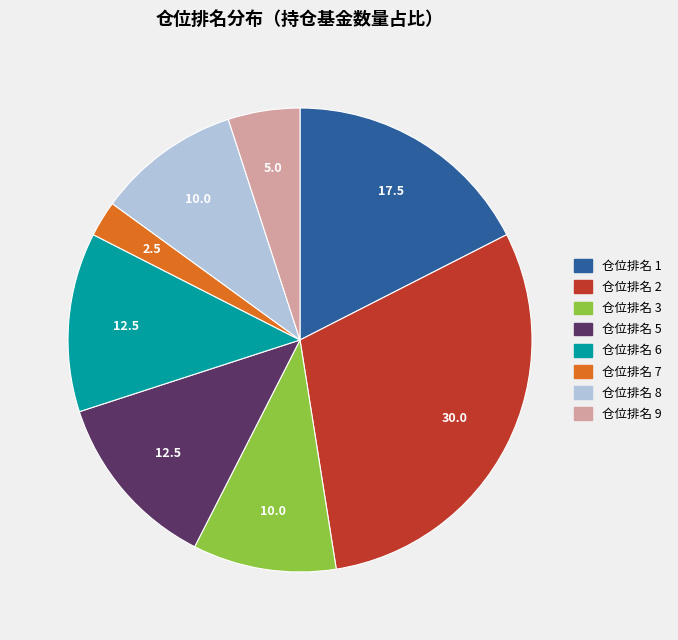

Count the number of slices in the pie.

8